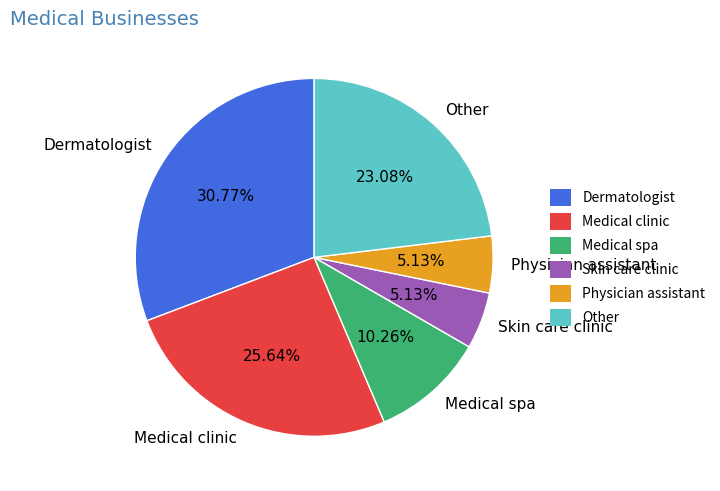

Do Dermatologist and Medical clinic together represent more than half of the pie?

Yes